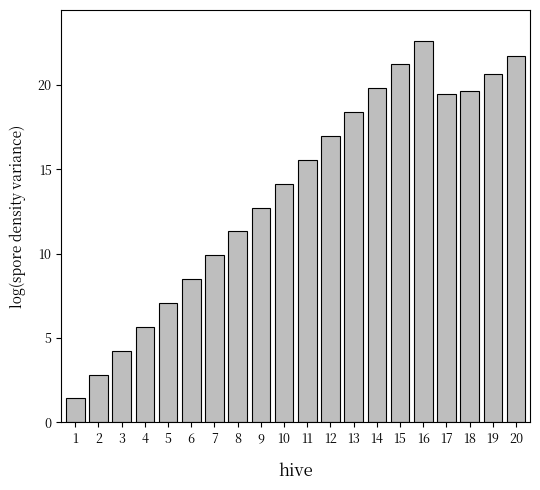

Reading left to right, list all the values displayed in this chart.

1=1.4	2=2.8	3=4.2	4=5.7	5=7.1	6=8.5	7=9.9	8=11.3	9=12.7	10=14.1	11=15.6	12=17.0	13=18.4	14=19.8	15=21.2	16=22.6	17=19.5	18=19.6	19=20.6	20=21.7